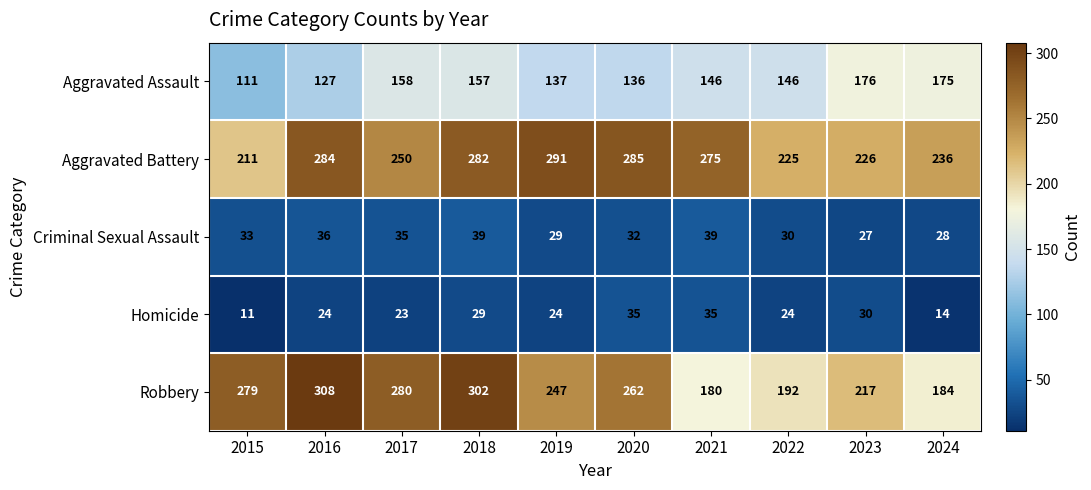

The Homicide series shows 24 at 2016. True or false?

True